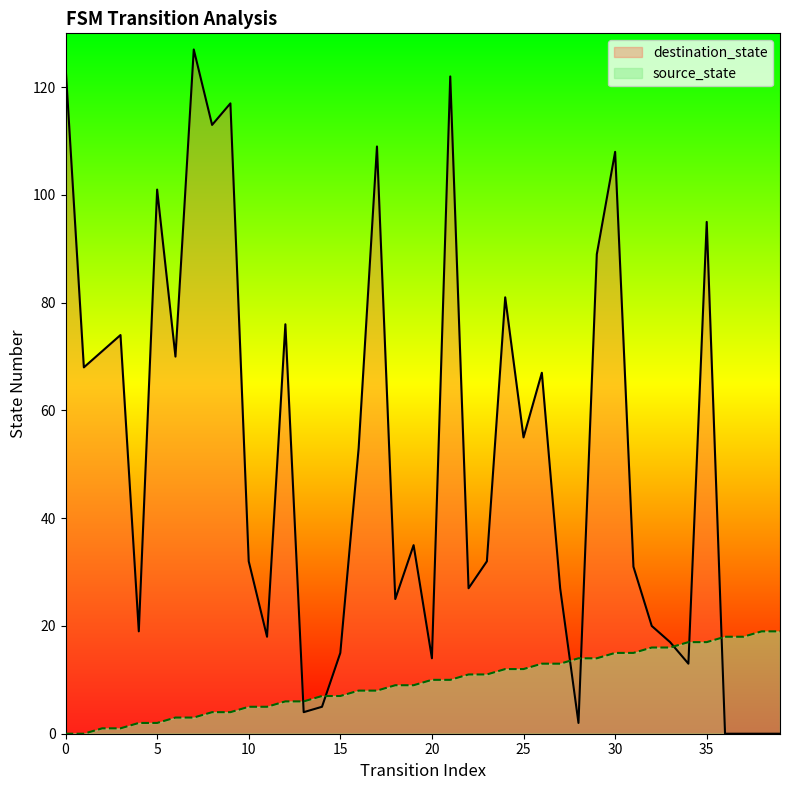

Which series has the widest spread of values?

destination_state